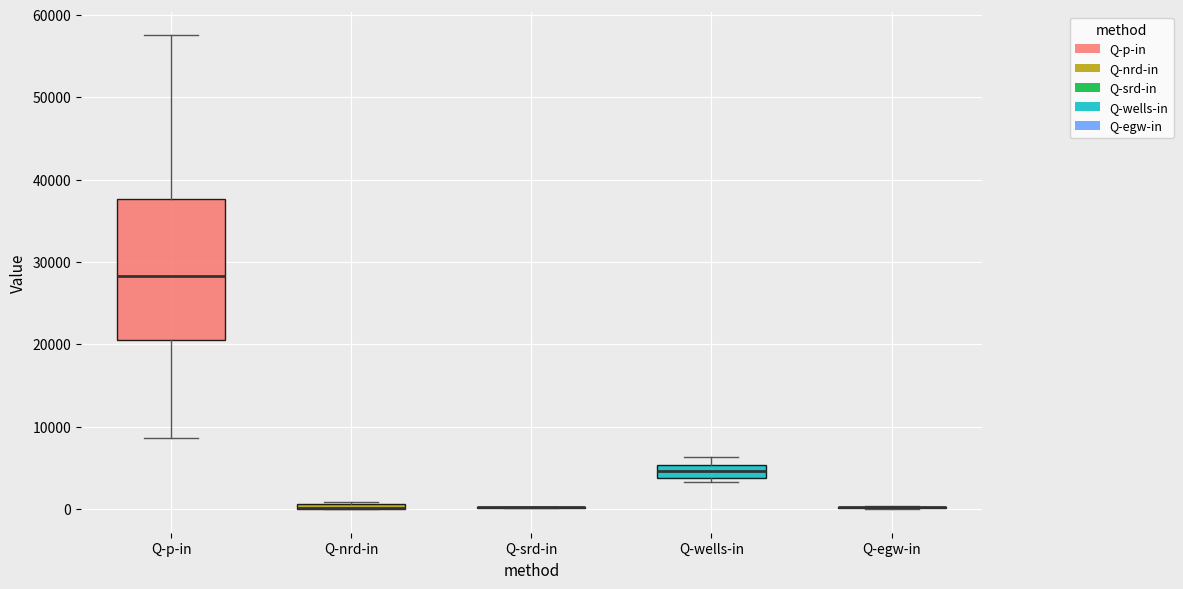

Where is the lower edge of the box for Q-wells-in on the y-axis? The values are not printed on the chart, so give them approximately, as read against the axis.

4000